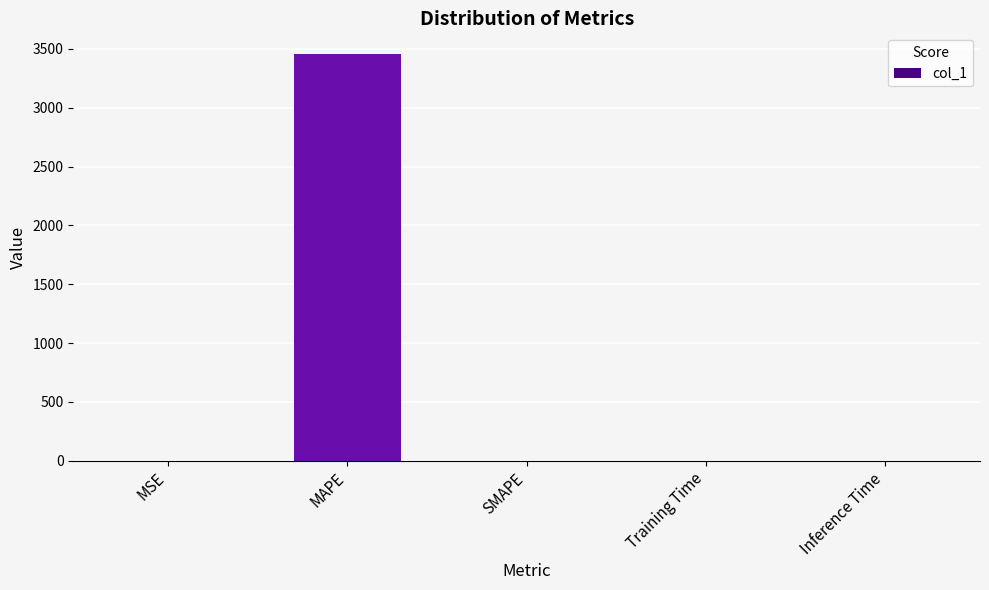

What is the maximum value shown in the chart?

3459.7